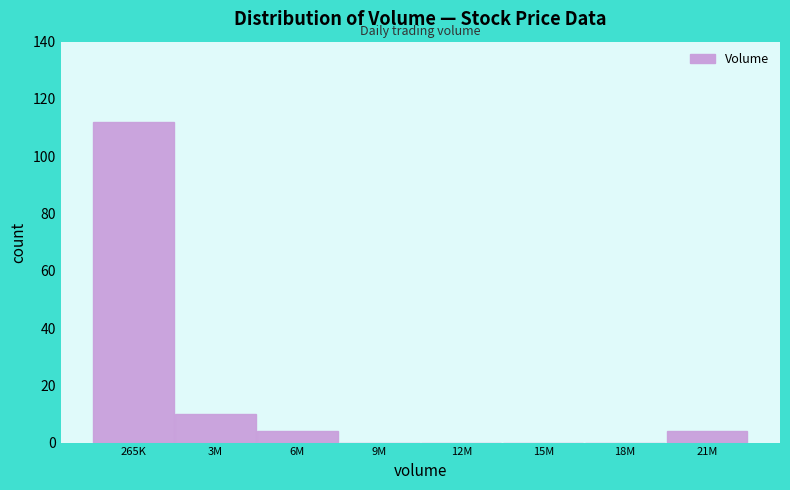

Reading left to right, extract all data points from this chart.

265K=112	3M=10	6M=4	9M=0	12M=0	15M=0	18M=0	21M=4